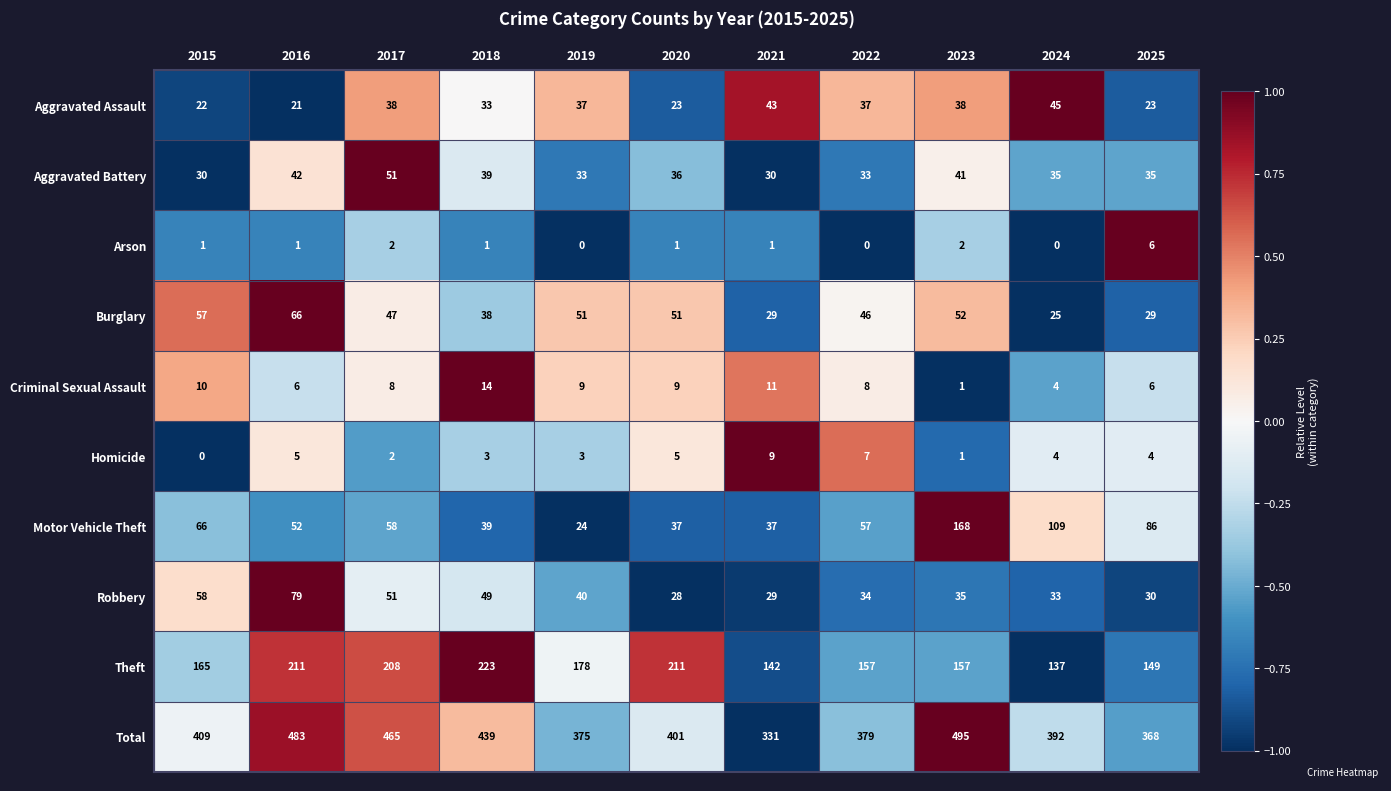

How many values in Homicide are above zero?

10